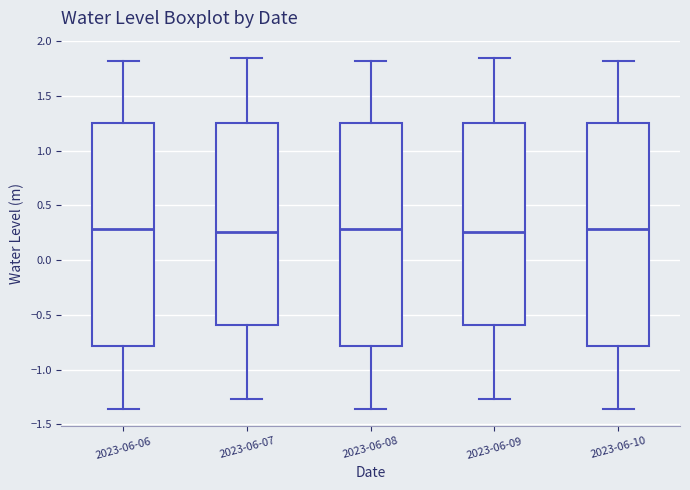

Reading left to right, read every box against the y-axis: the position of its median line, the range the box covers, and the ends of its whiskers. The values are not printed on the chart, so give them approximately, as read against the axis.

2023-06-06: median 0.30, box -0.80 to 1.25, whiskers -1.35 to 1.80
2023-06-07: median 0.25, box -0.60 to 1.25, whiskers -1.25 to 1.85
2023-06-08: median 0.30, box -0.80 to 1.25, whiskers -1.35 to 1.80
2023-06-09: median 0.25, box -0.60 to 1.25, whiskers -1.25 to 1.85
2023-06-10: median 0.30, box -0.80 to 1.25, whiskers -1.35 to 1.80